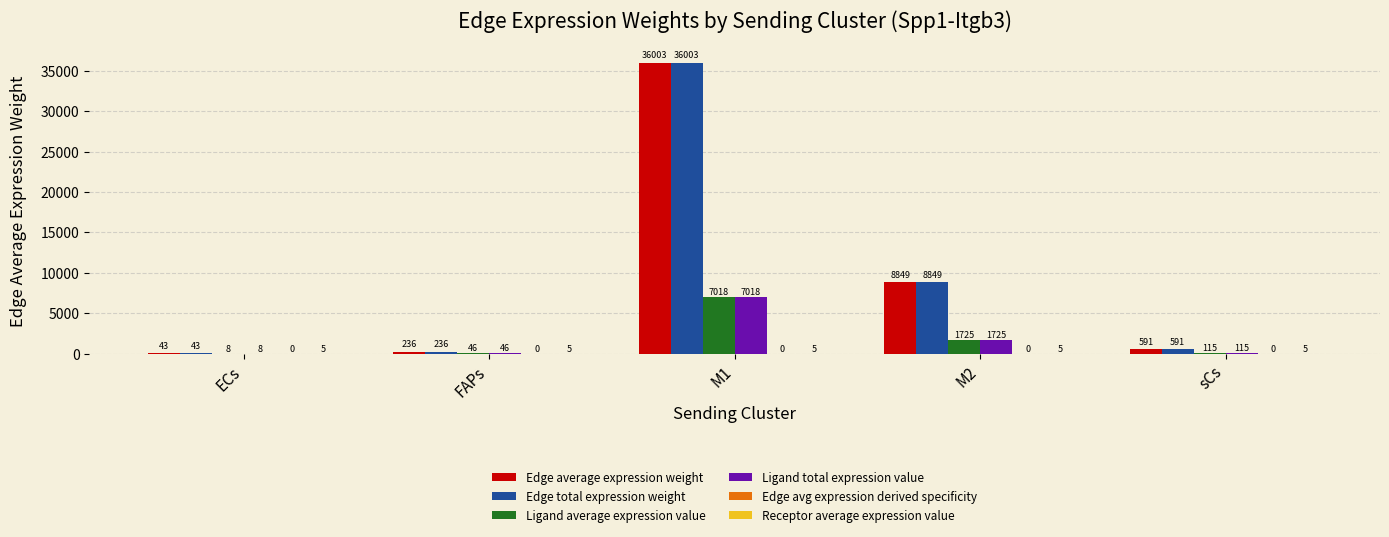

What is the sum of the Ligand total expression value values at sCs and M2?

1840.0